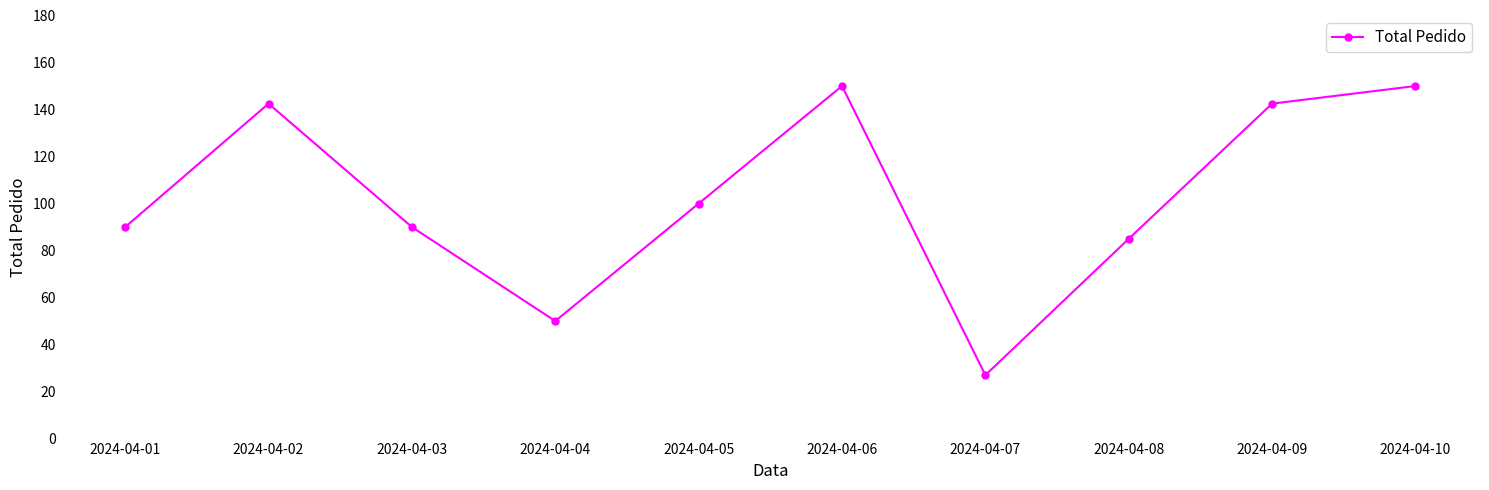

What is the value of the 4th point from the left?

50.0